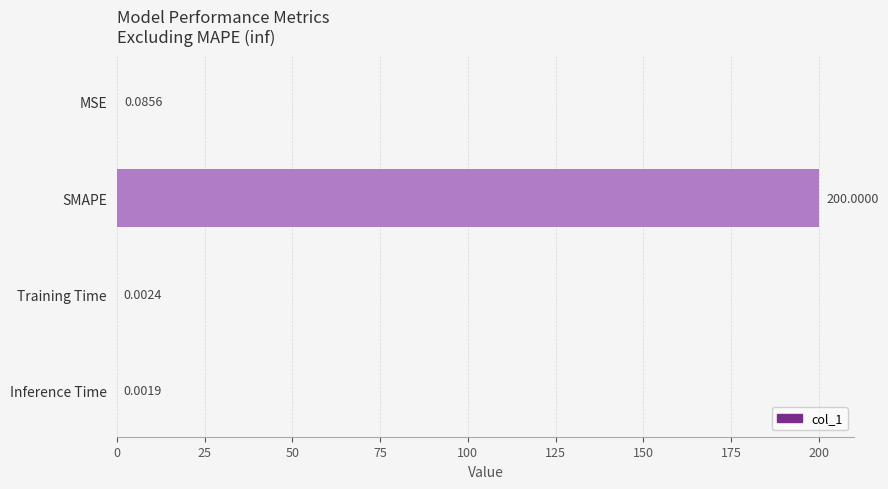

At which label is the value closest to 100?

MSE